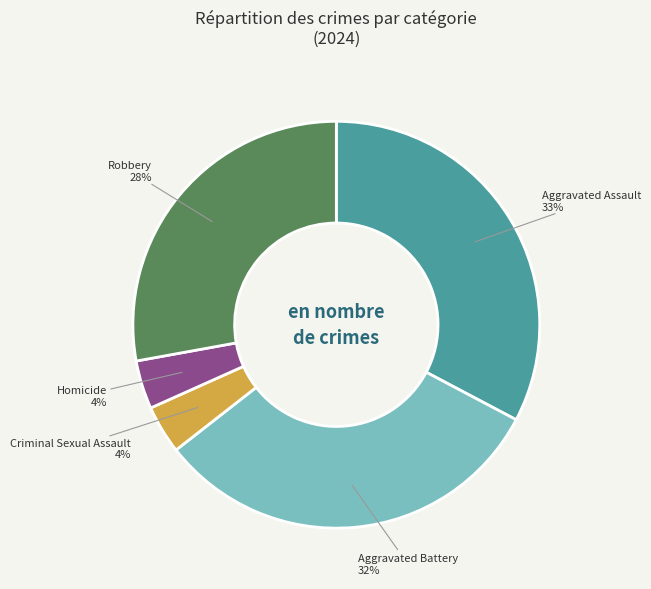

To the nearest percent, what is the average slice percentage?

20%